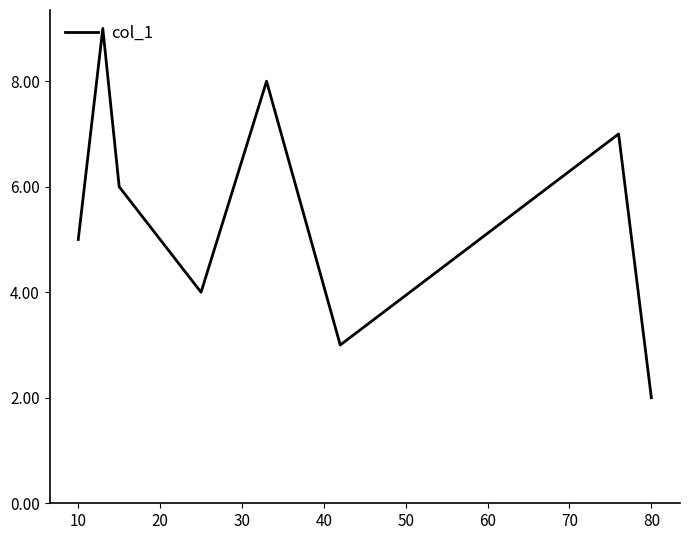

Does the chart have visible grid lines?

No